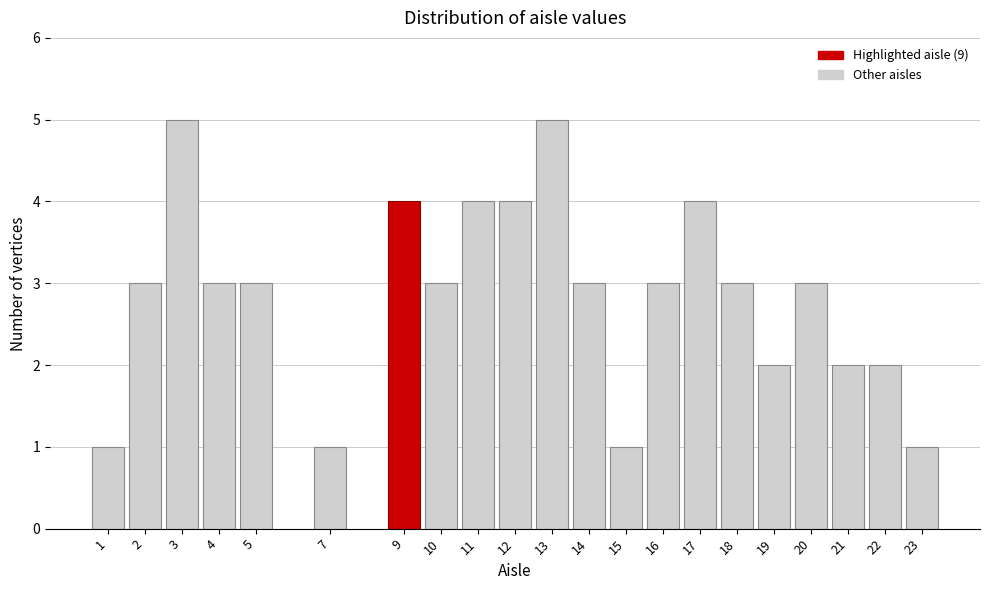

Reading left to right, what are all the values shown in this chart?

1=1	2=3	3=5	4=3	5=3	7=1	9=4	10=3	11=4	12=4	13=5	14=3	15=1	16=3	17=4	18=3	19=2	20=3	21=2	22=2	23=1